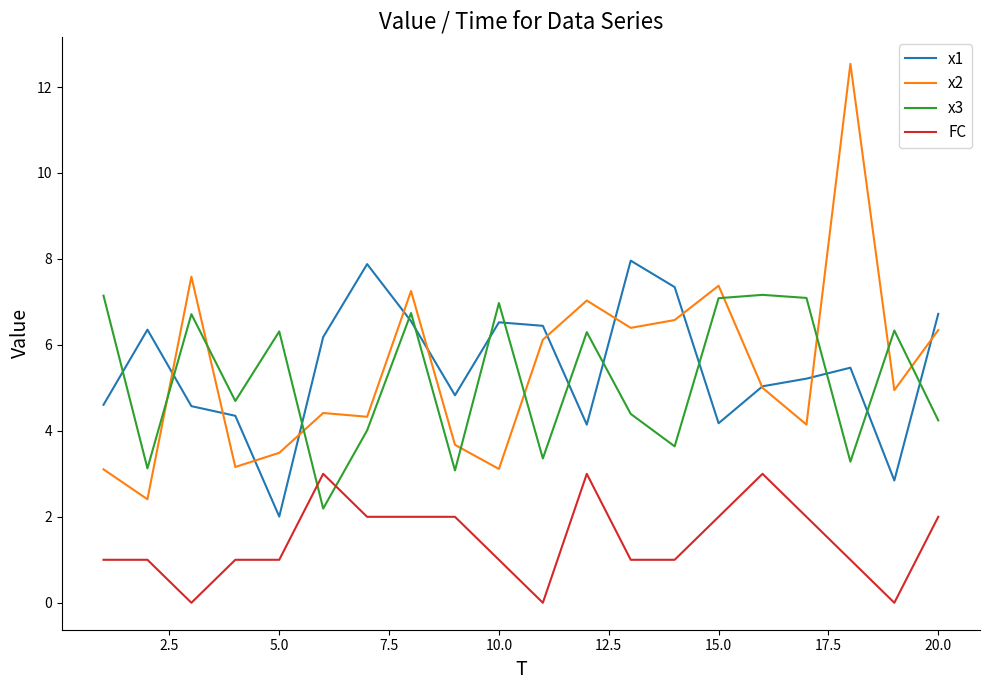

How many lines are shown in the chart?

4